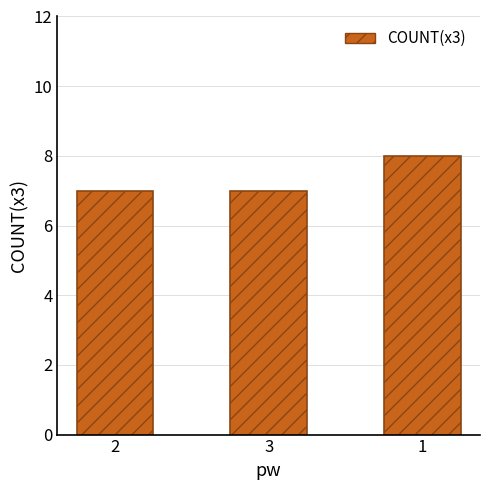

How many values are between 7 and 8?

3